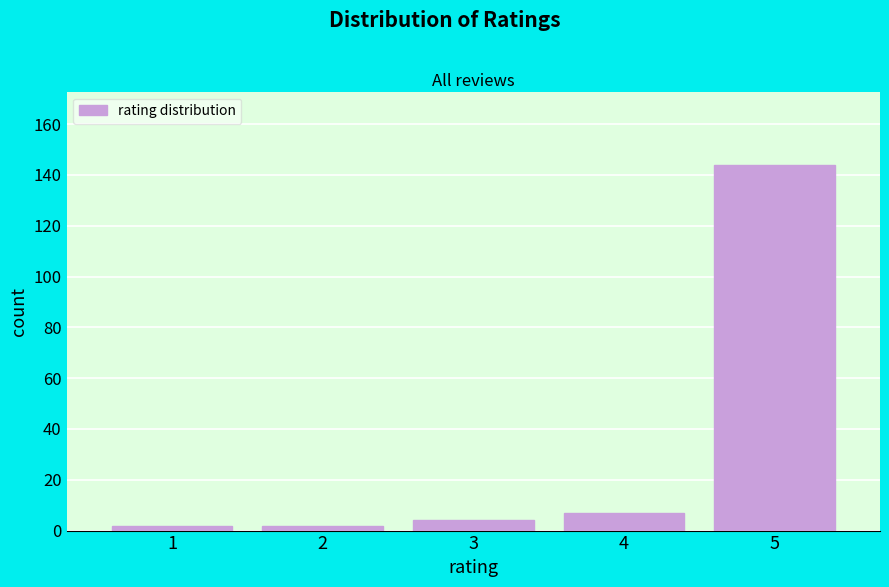

Reading left to right, transcribe all the data shown in this chart.

1=2	2=2	3=4	4=7	5=144